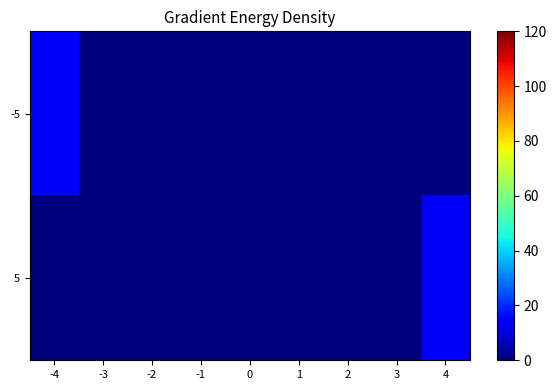

List the series in order of their peak value, highest first.

-5, 5